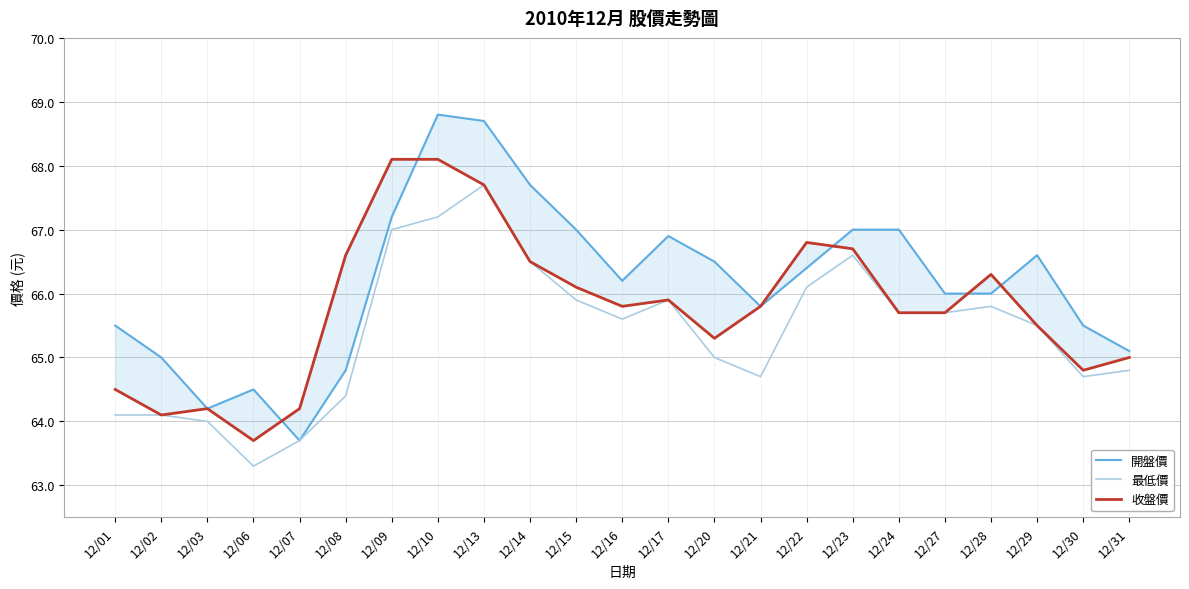

The value of 收盤價 at 12/23 is 66.7. True or false?

True